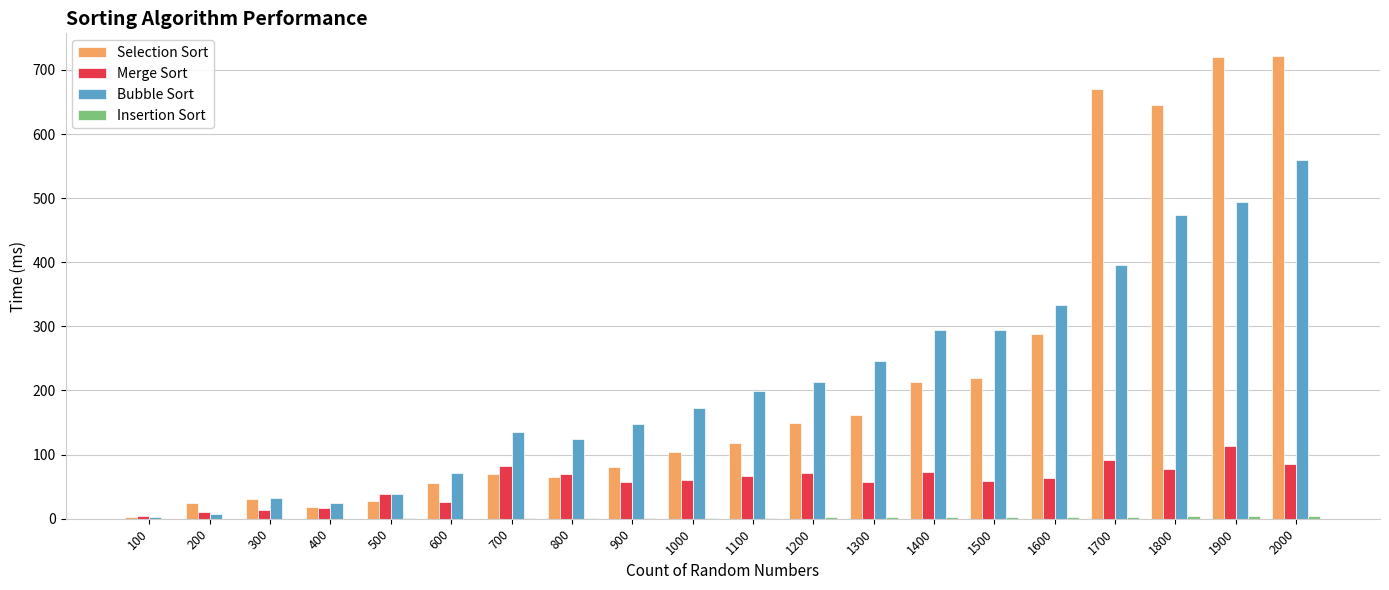

Is the value of Merge Sort at 1200 greater than the value of Bubble Sort at 900?

No